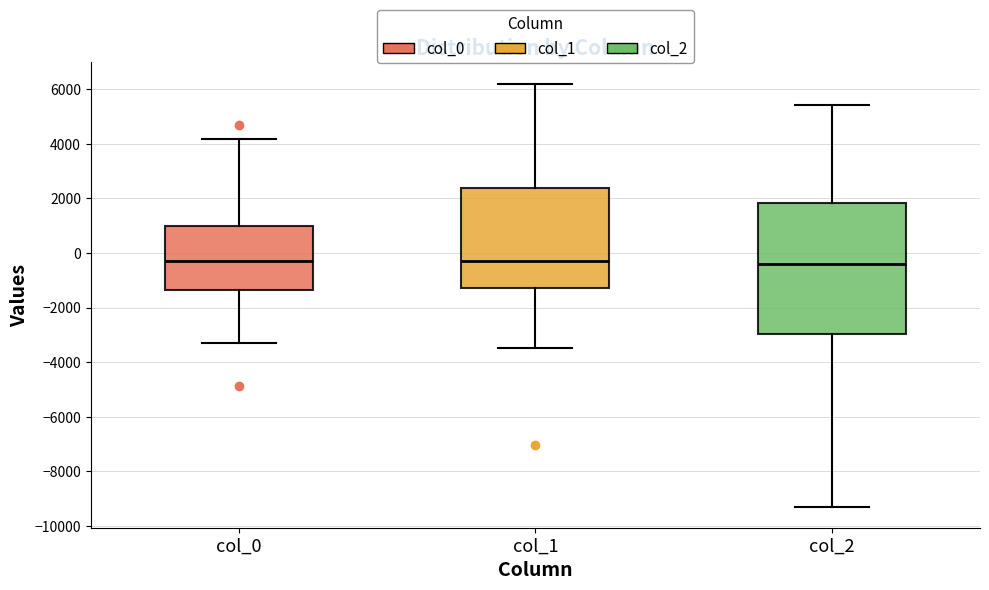

Where does the upper whisker of the box for col_0 end on the y-axis? The values are not printed on the chart, so give them approximately, as read against the axis.

4200